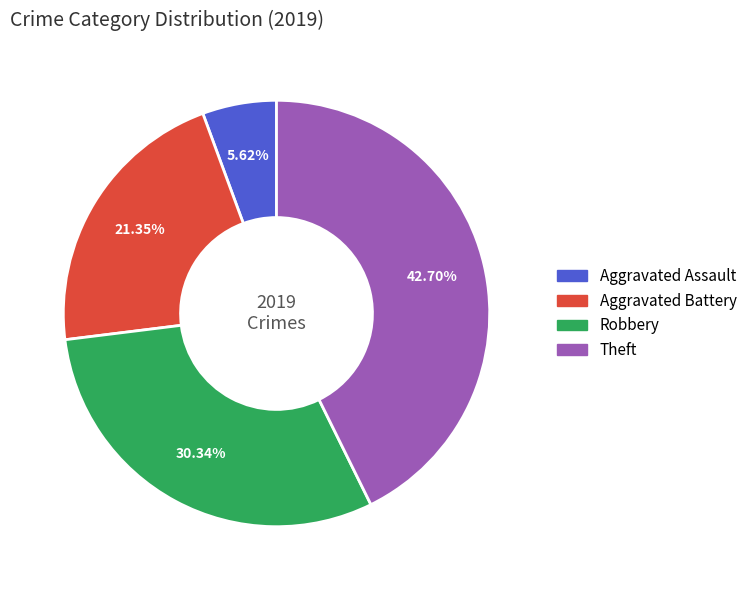

Rank the categories by value from lowest to highest.

Aggravated Assault, Aggravated Battery, Robbery, Theft